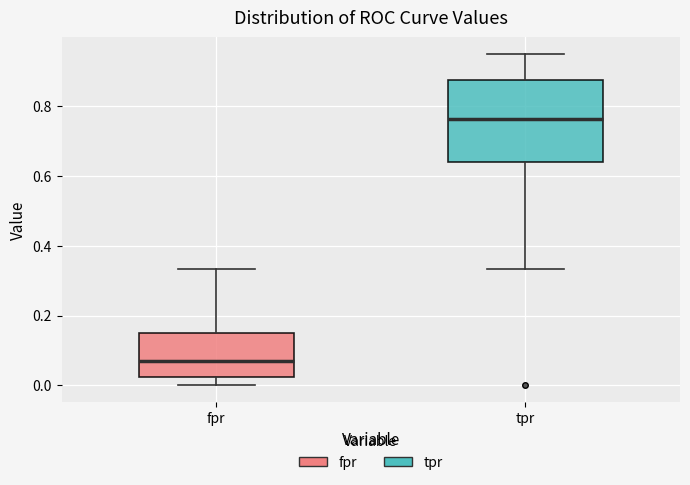

Reading left to right, transcribe this box plot: for each box, give where its median line is, the range the box spans, and where its two whiskers end, as read against the y-axis. The values are not printed on the chart, so give them approximately, as read against the axis.

fpr: median 0.06, box 0.02 to 0.14, whiskers 0.00 to 0.34
tpr: median 0.76, box 0.64 to 0.88, whiskers 0.34 to 0.96